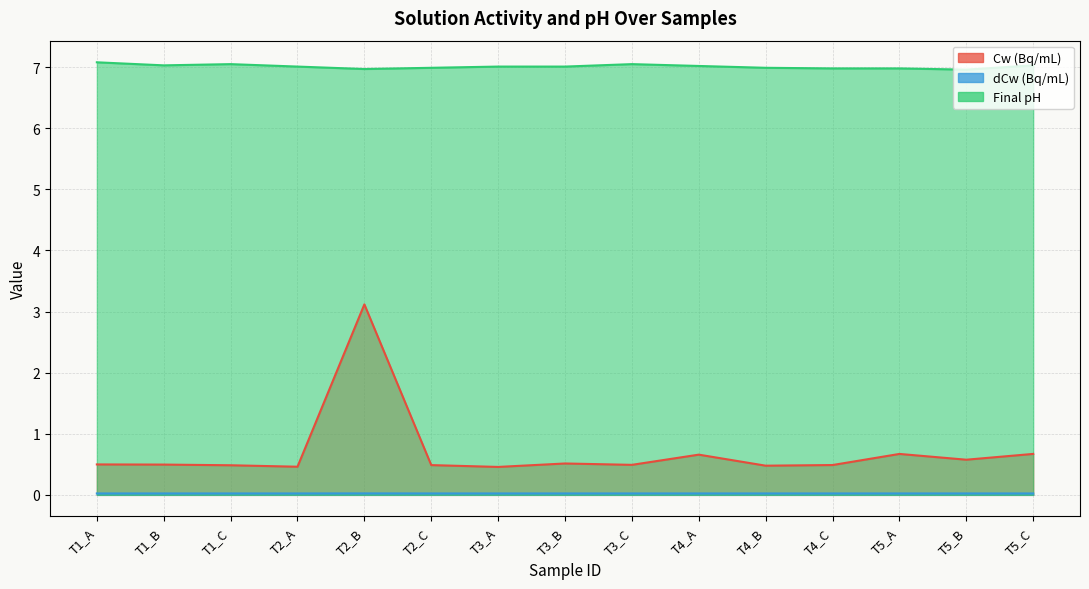

Is the value of Final pH at T3_B greater than the value of Cw (Bq/mL) at T5_A?

Yes